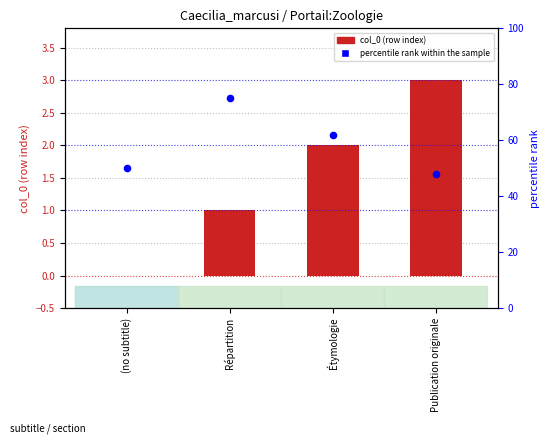

Which series has the largest total across all categories?

percentile rank within the sample